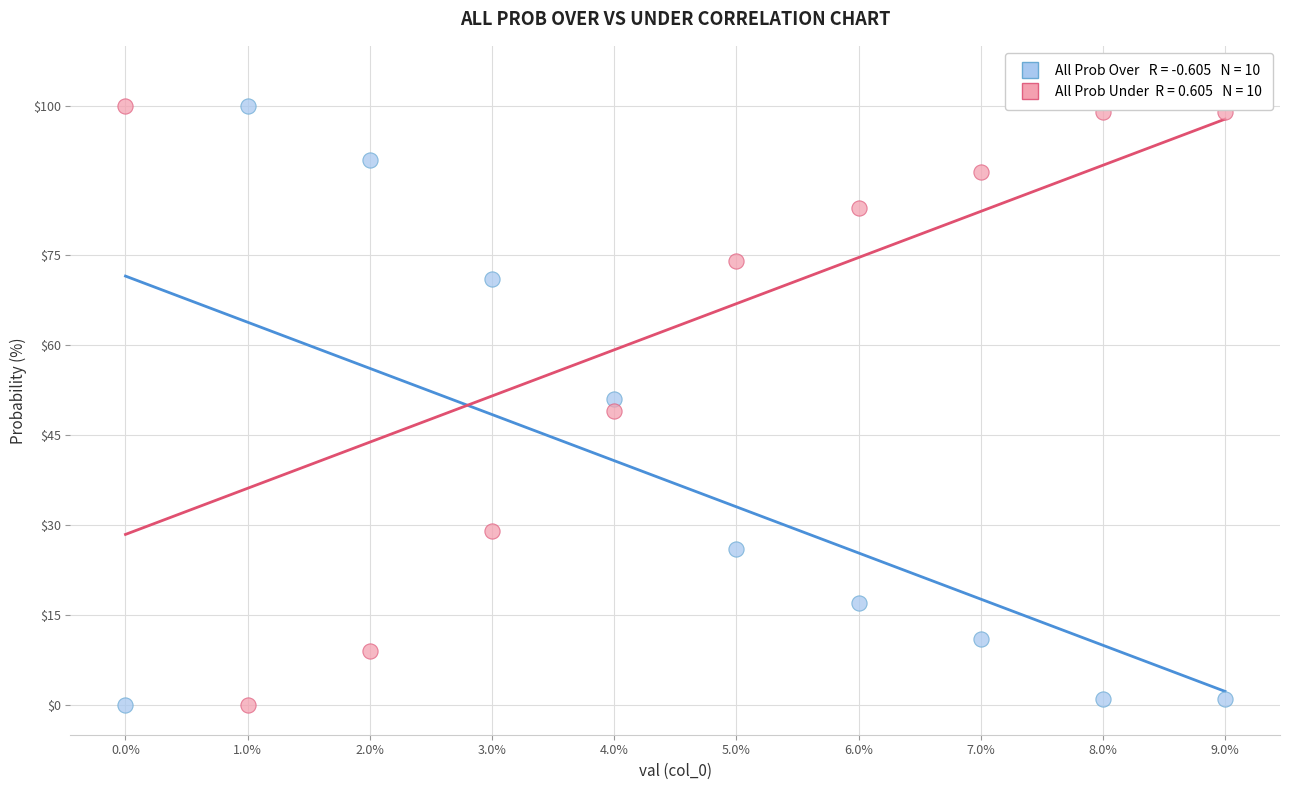

Across all data points, what is the range of Y values (max minus min)?

100